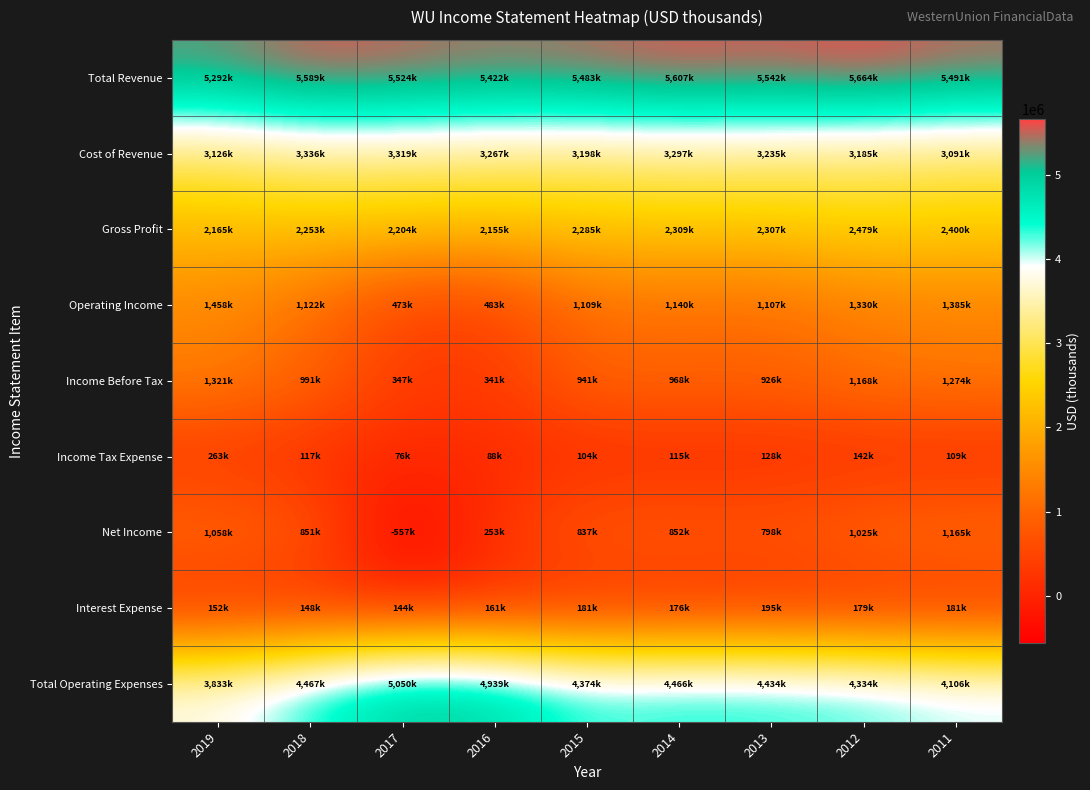

Count the number of data series in this chart.

9